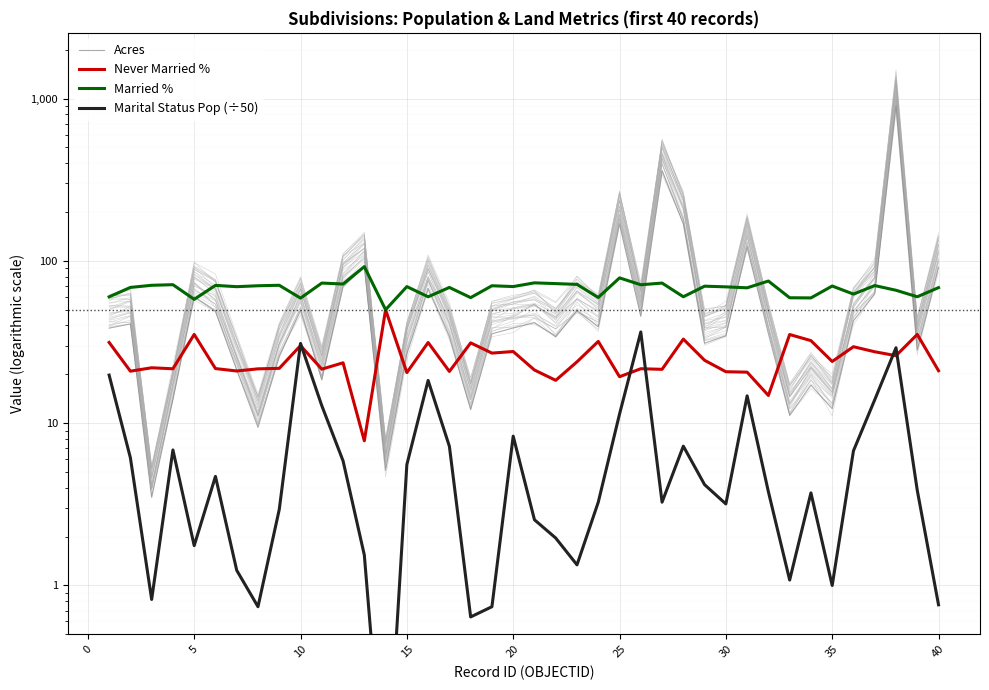

What are all the series names shown in the legend?

Acres, Never Married %, Married %, Marital Status Pop (÷50)